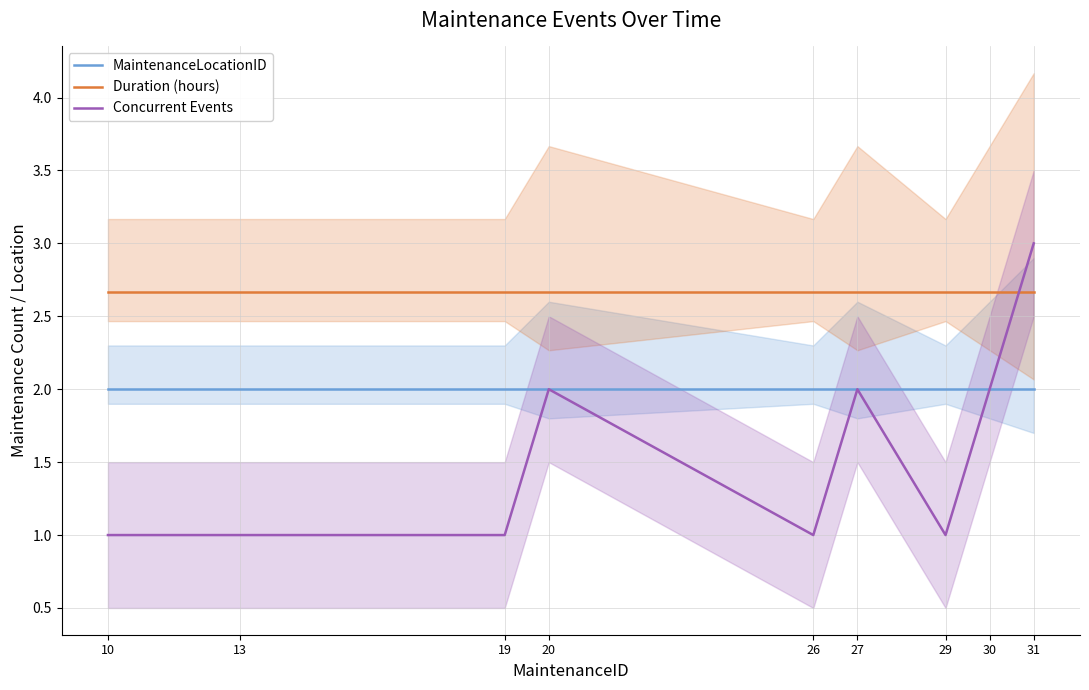

At which category is the sum across all series the highest?

31